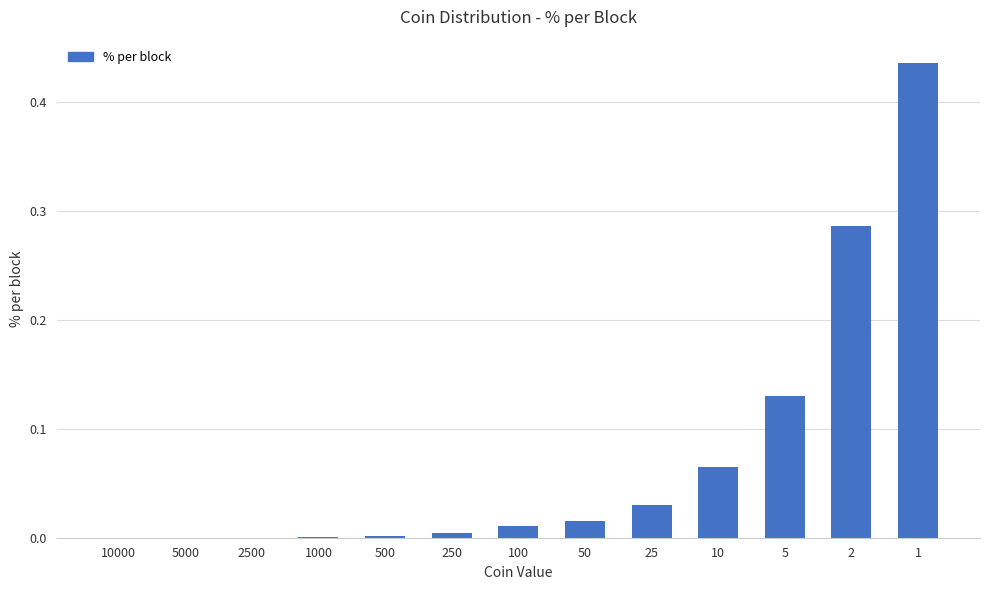

The chart shows a value of 0.0 at 500. True or false?

True